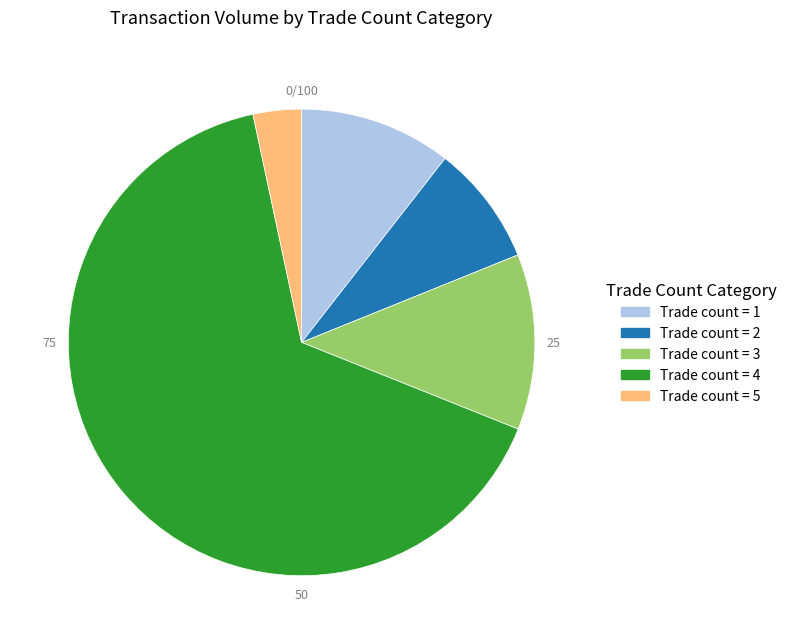

Which category has the smallest portion of the pie?

Trade count = 5